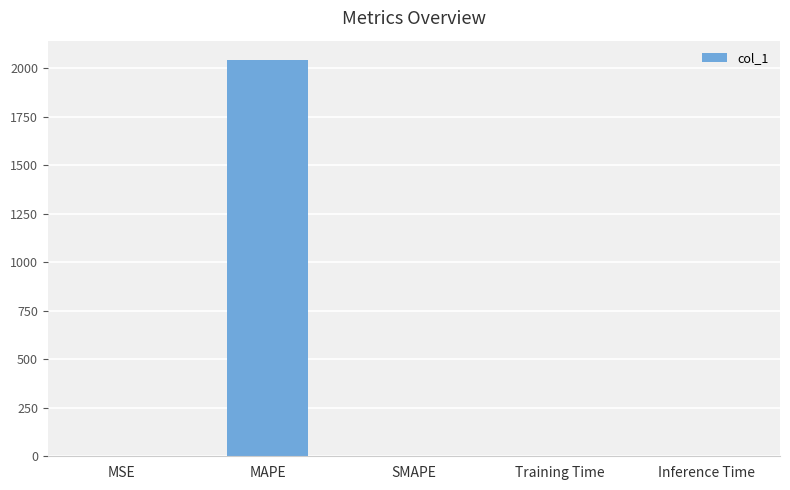

What is the greatest value displayed?

2040.5